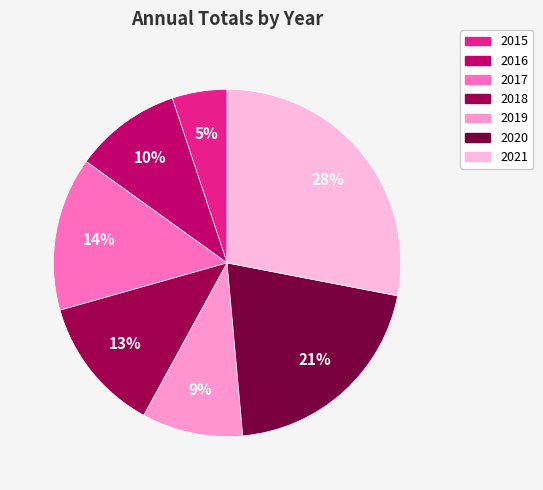

How many slices are in this pie chart?

7